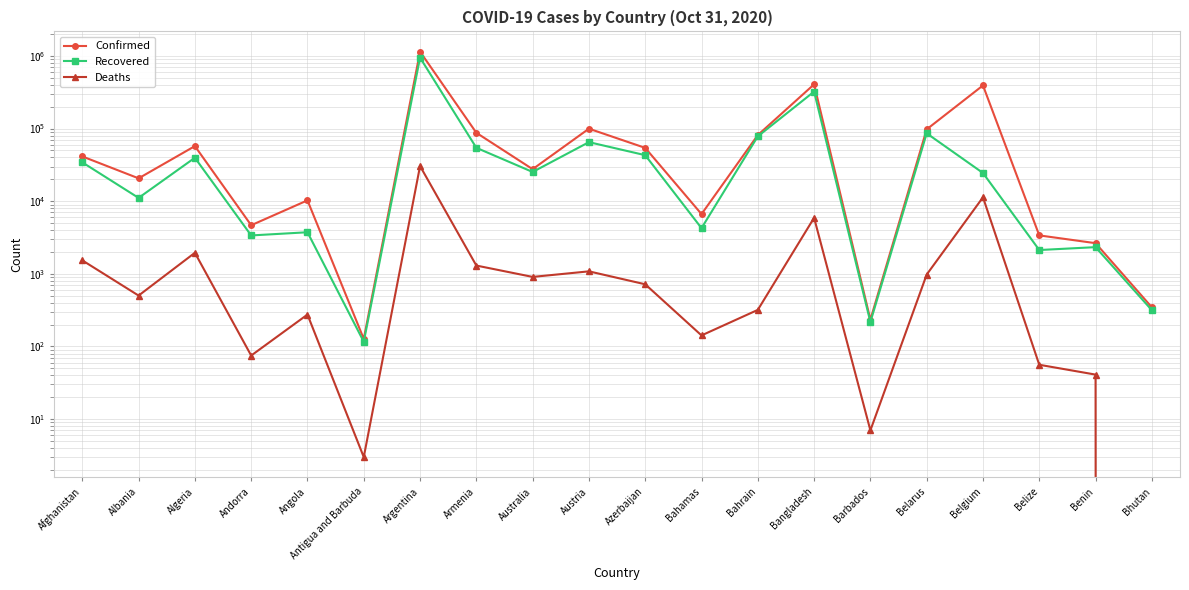

Does the chart have visible grid lines?

Yes